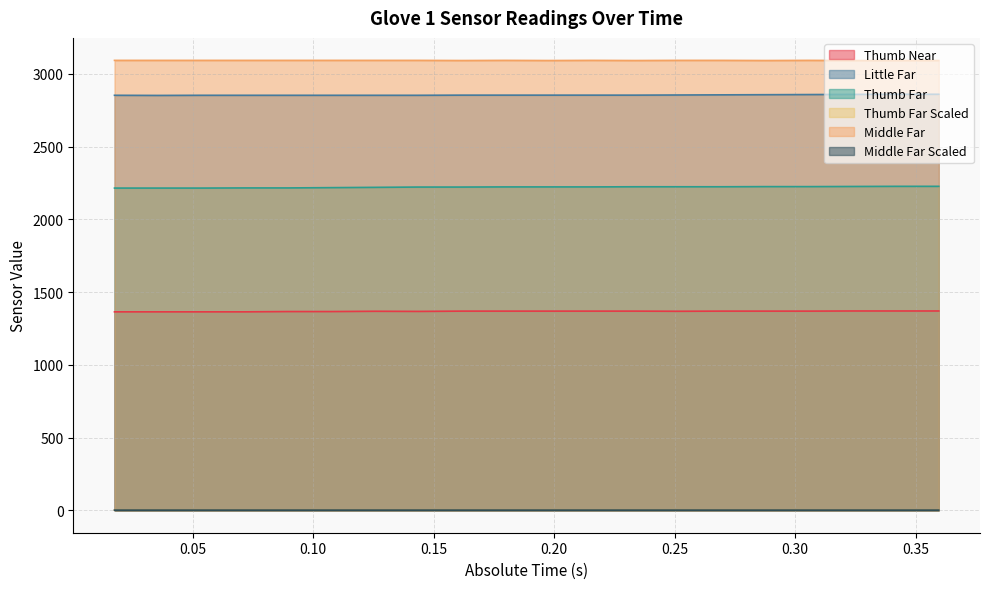

True or false: Thumb Far Scaled and Middle Far Scaled cross at least once.

False